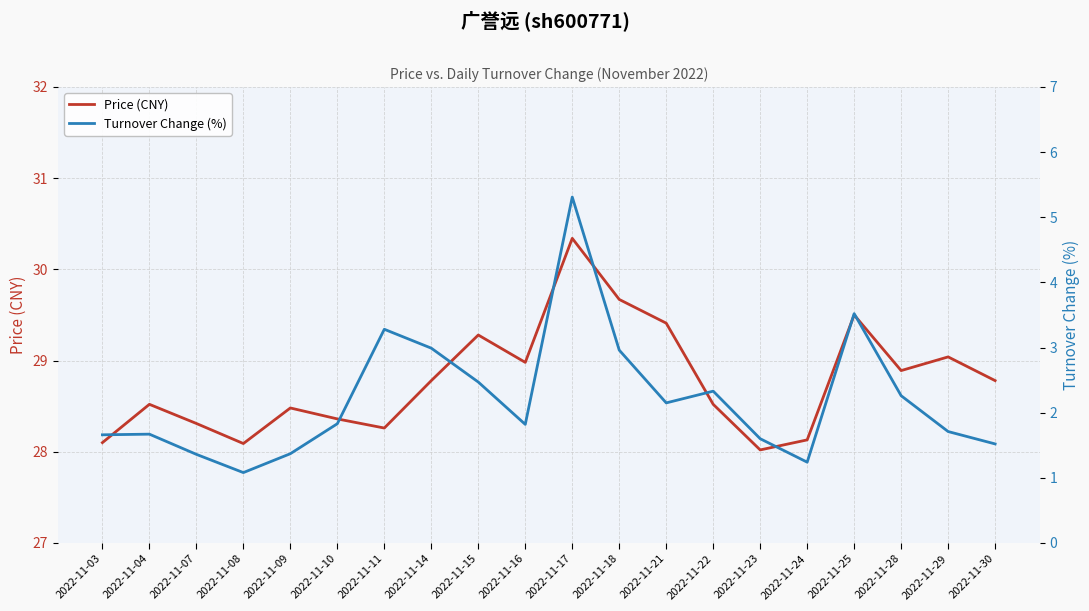

Reading left to right, extract all data points from this chart.

Price (CNY): 28.1	28.5	28.3	28.1	28.5	28.4	28.3	28.8	29.3	29.0	30.3	29.7	29.4	28.5	28.0	28.1	29.5	28.9	29.0	28.8
Turnover Change (%): 1.7	1.7	1.4	1.1	1.4	1.8	3.3	3.0	2.5	1.8	5.3	3.0	2.1	2.3	1.6	1.2	3.5	2.3	1.7	1.5